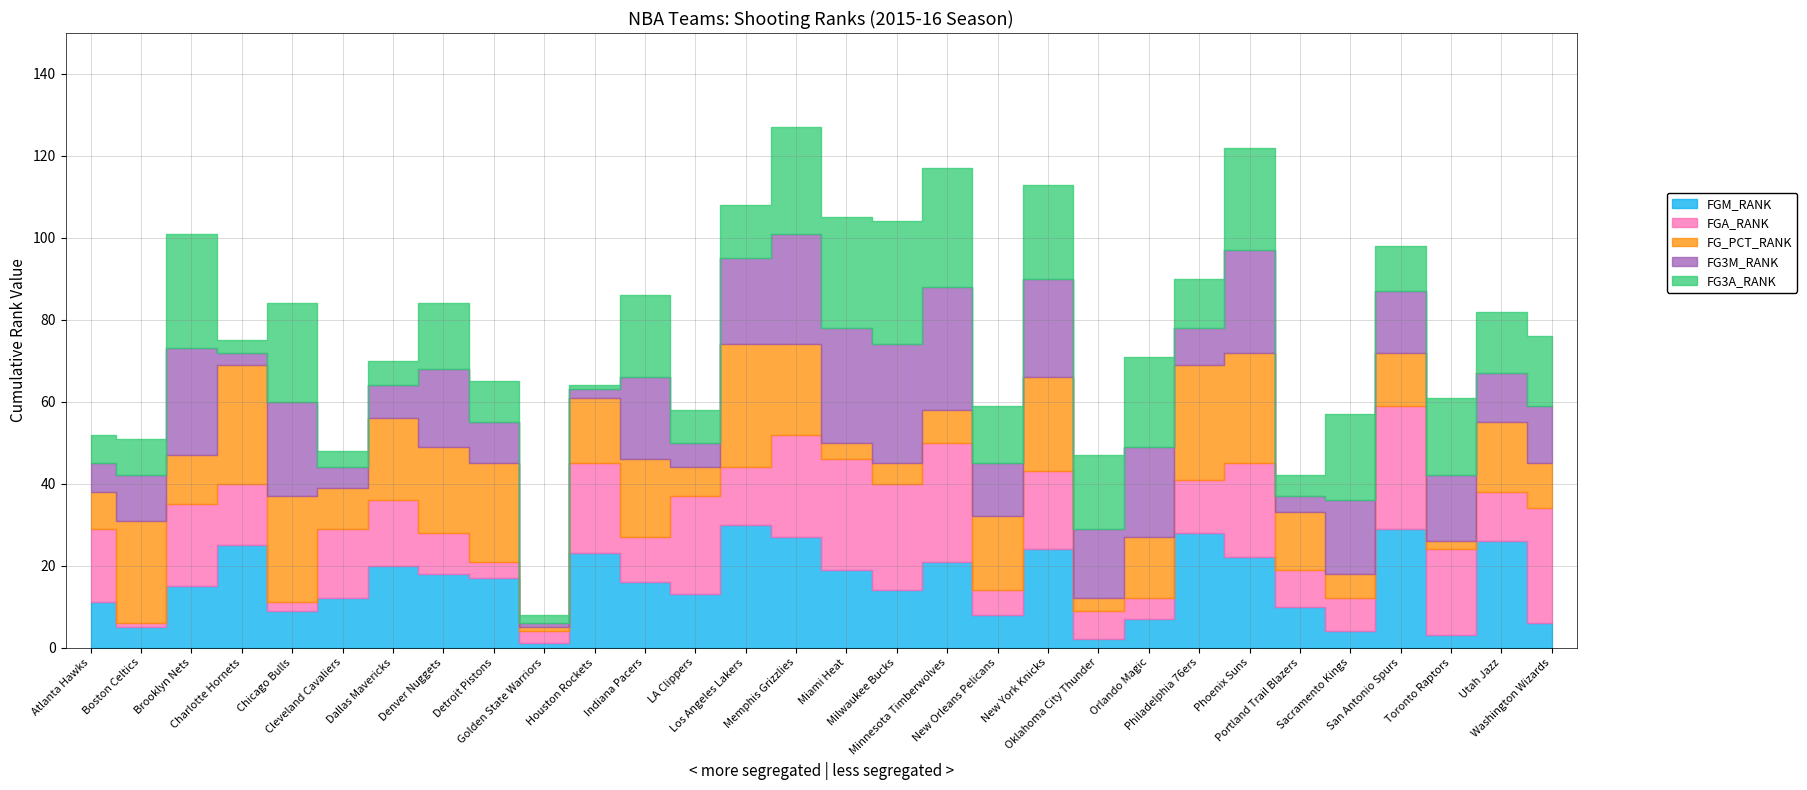

How many intersections are there between FG3M_RANK and FG3A_RANK?

11